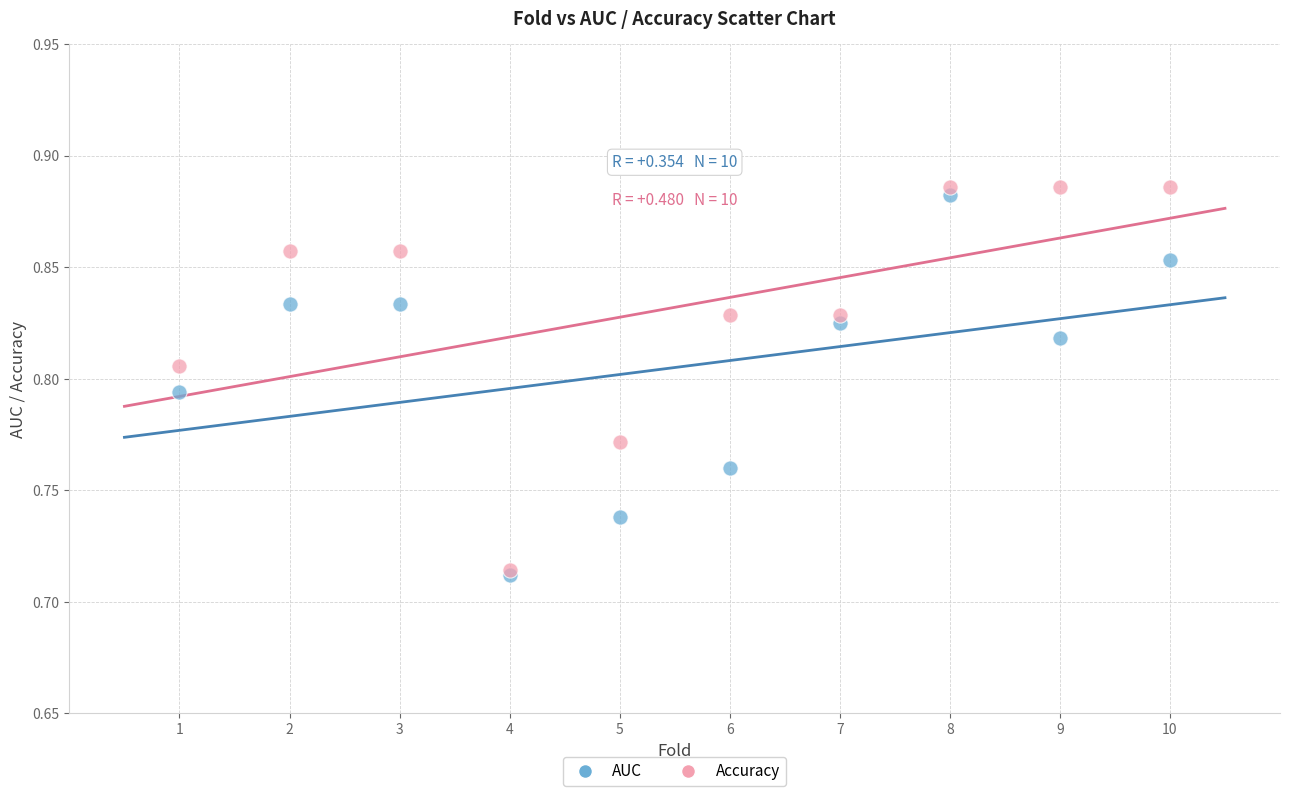

What are all the series names shown in the legend?

AUC, Accuracy